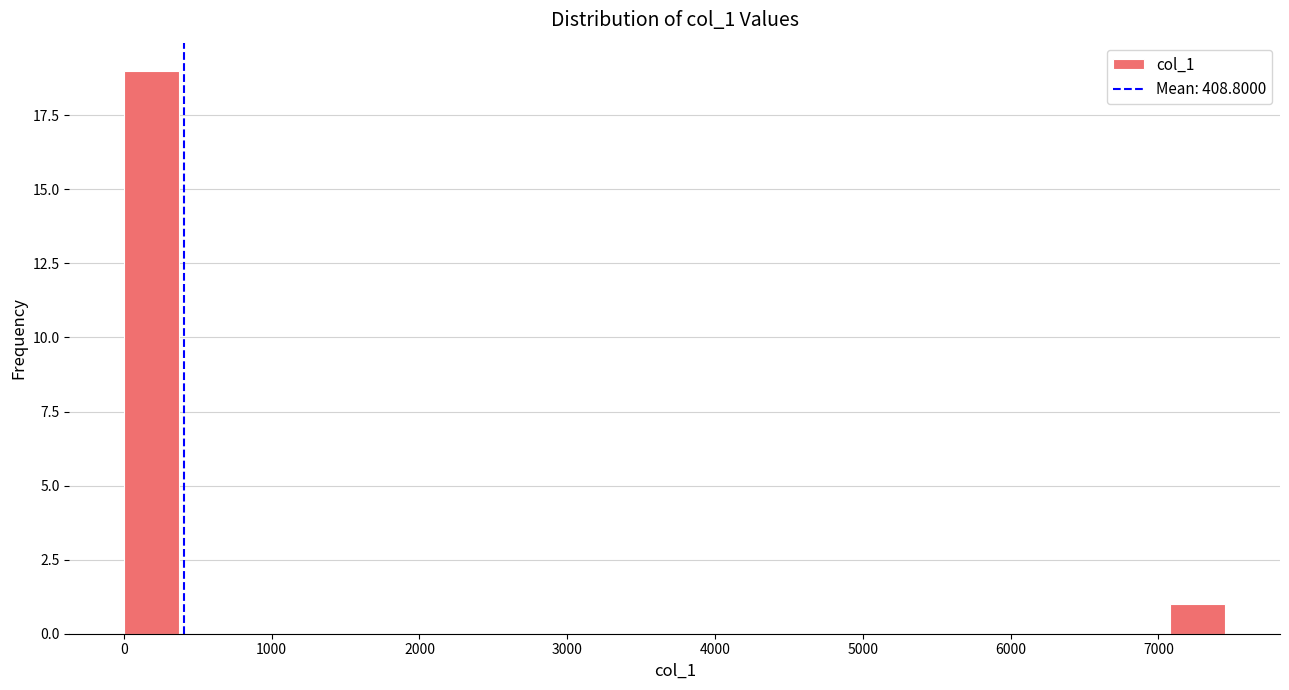

Around what value on the x-axis is the tallest bar? Give the approximate position of its centre, as read against the axis.

200